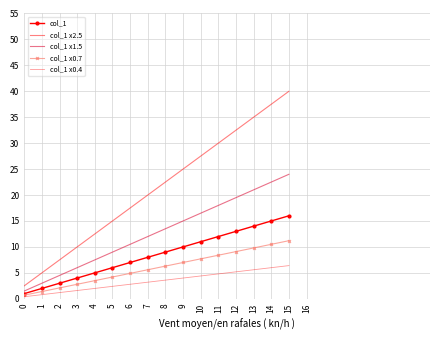

What is the difference between the col_1 x1.5 values at 13 and 5?

12.0